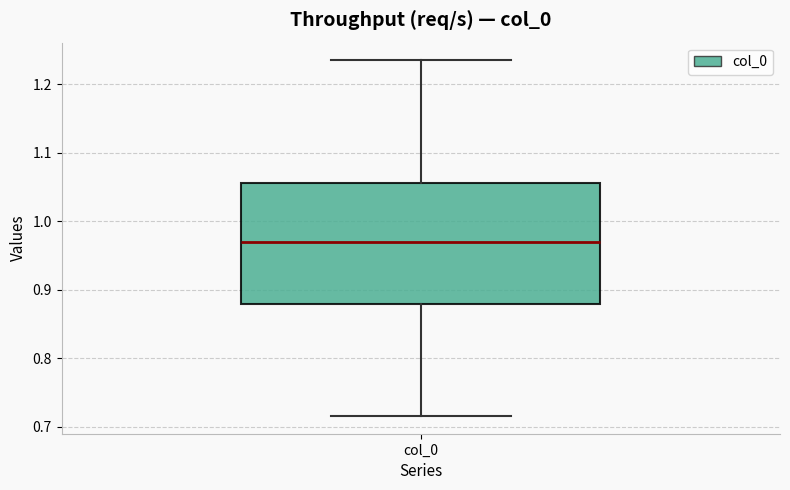

Where does the upper whisker of the box for col_0 end on the y-axis? The values are not printed on the chart, so give them approximately, as read against the axis.

1.24